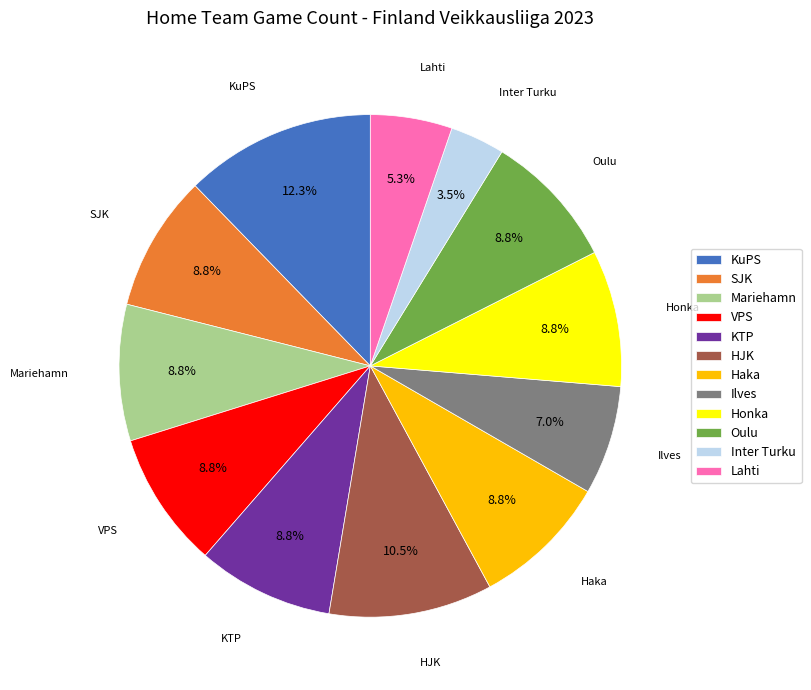

Which category has the smallest portion of the pie?

Inter Turku